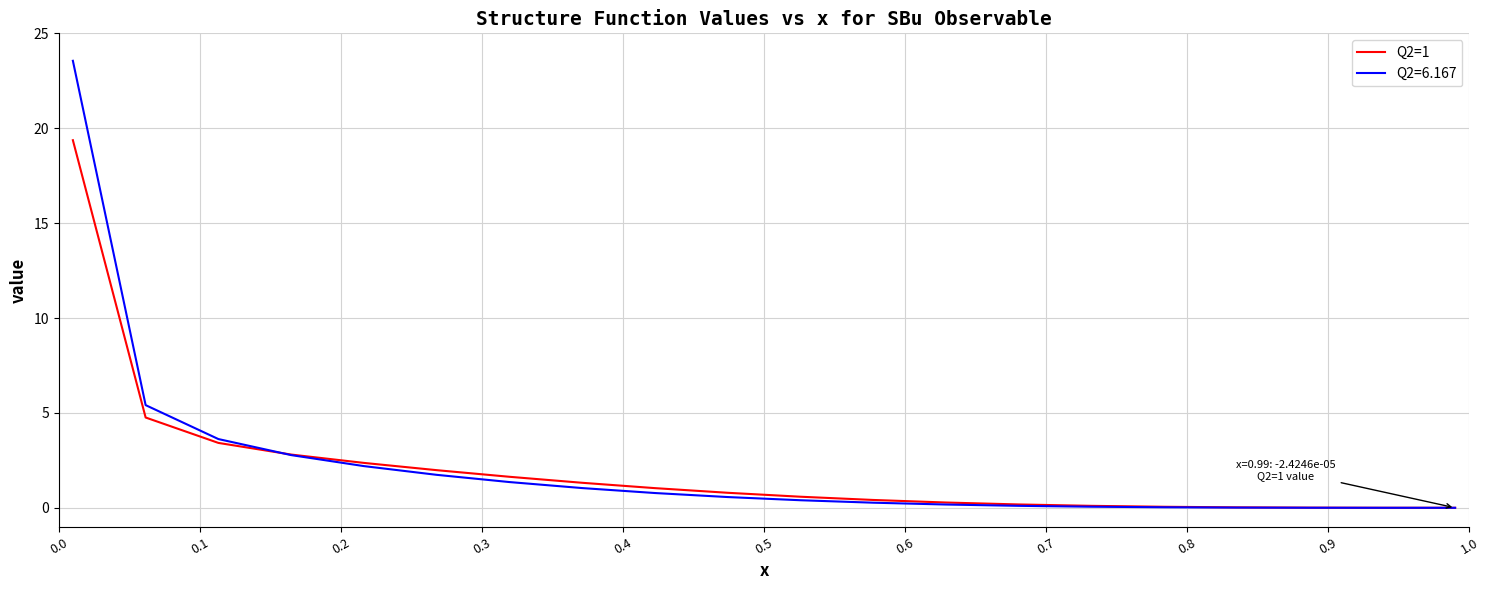

What is the maximum value shown in the chart?

23.6